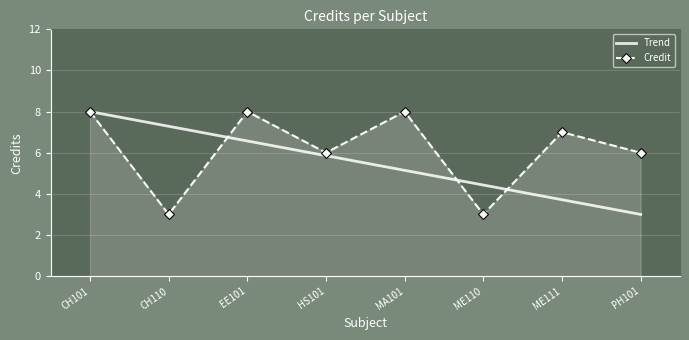

The value of Trend at HS101 is 5.9. True or false?

True